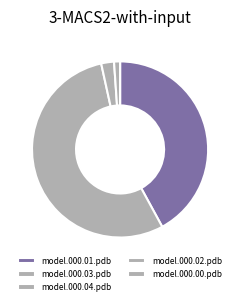

Which slice represents more than half of the pie?

model.000.03.pdb